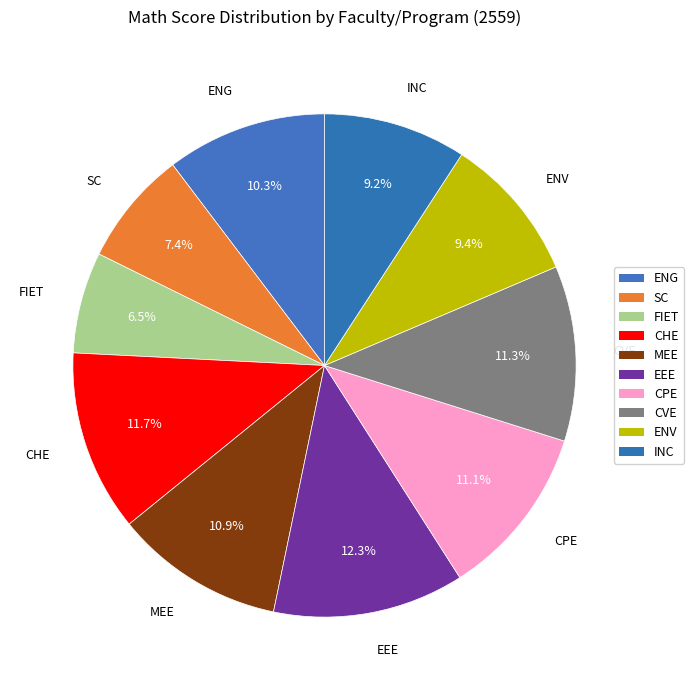

How many slices are in this pie chart?

10